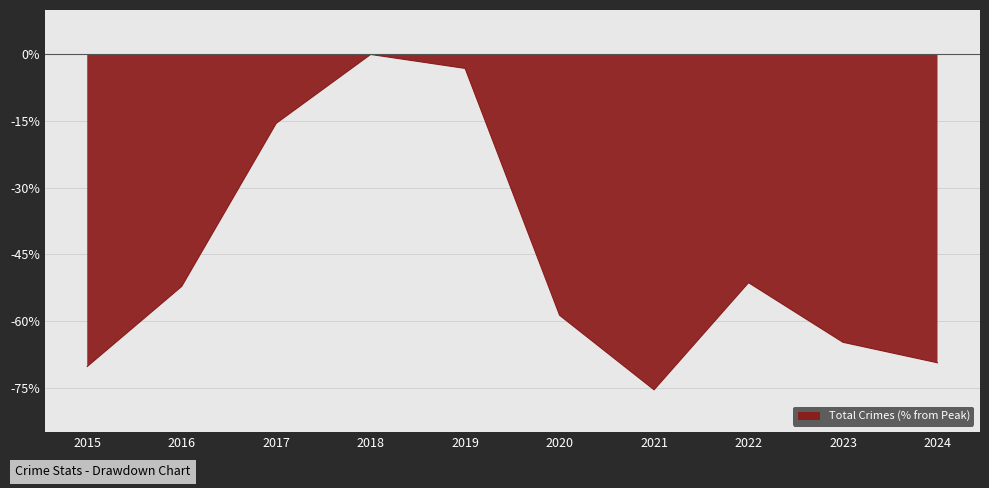

What is the difference between the values at 2023 and 2019?

61.6